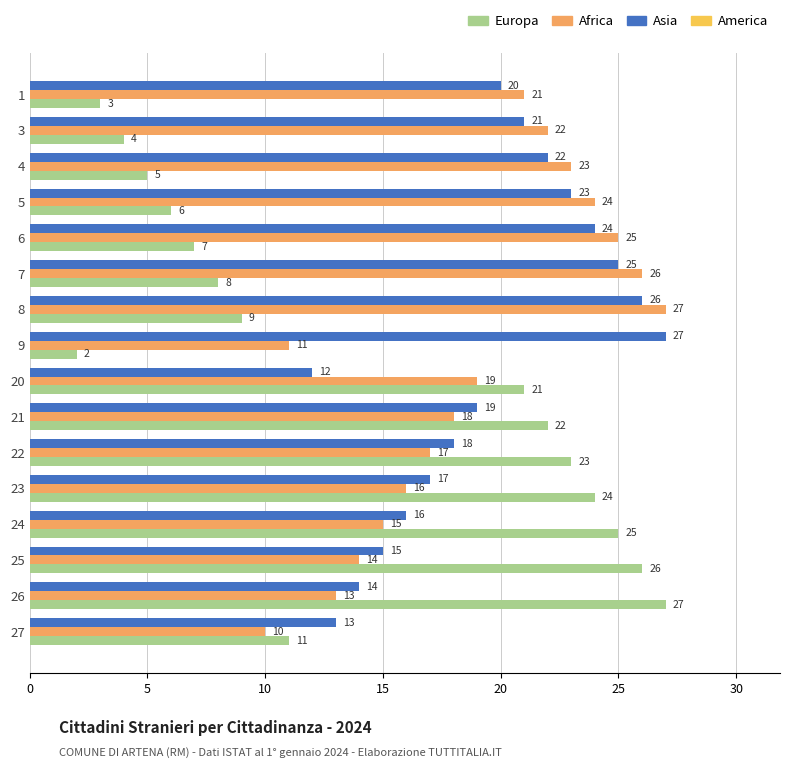

What is the sum of all Asia values?

312